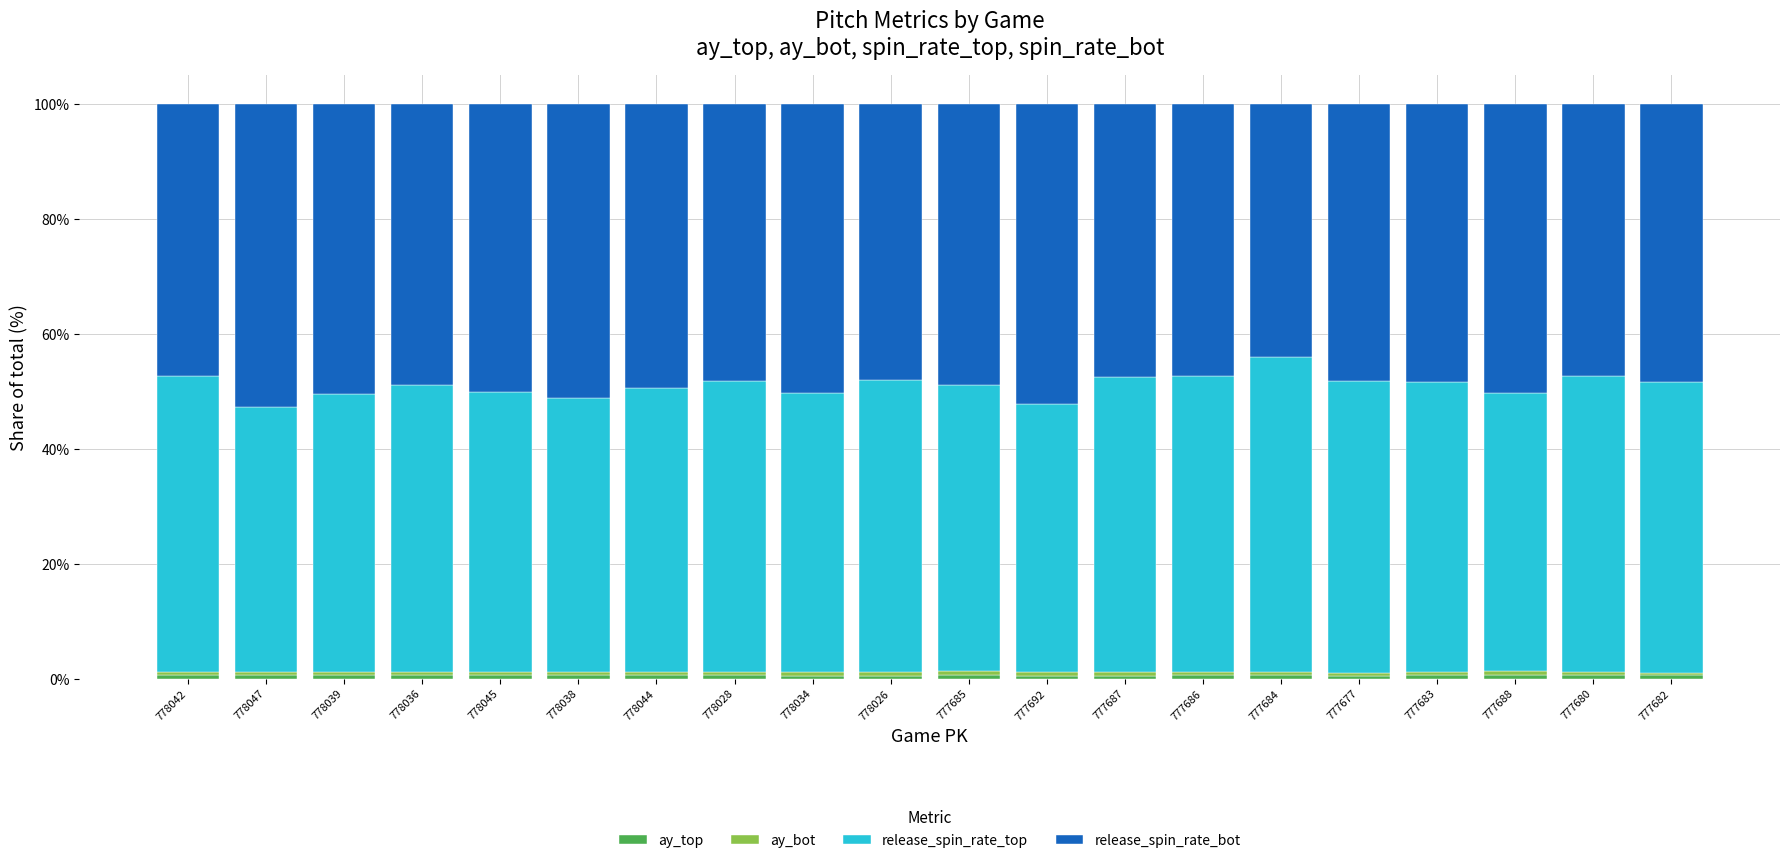

How many series are shown in this chart?

4